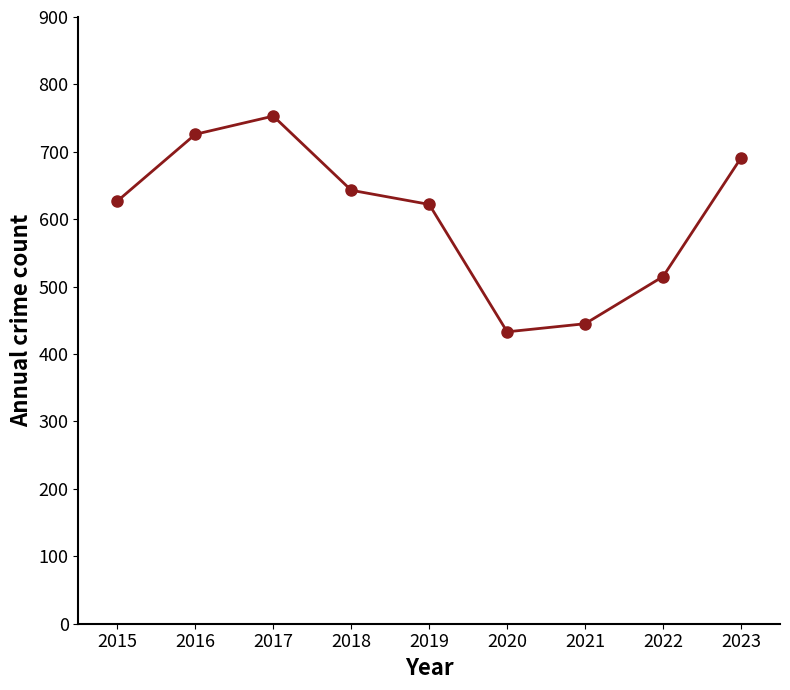

What is the value of the 9th point from the left?

691